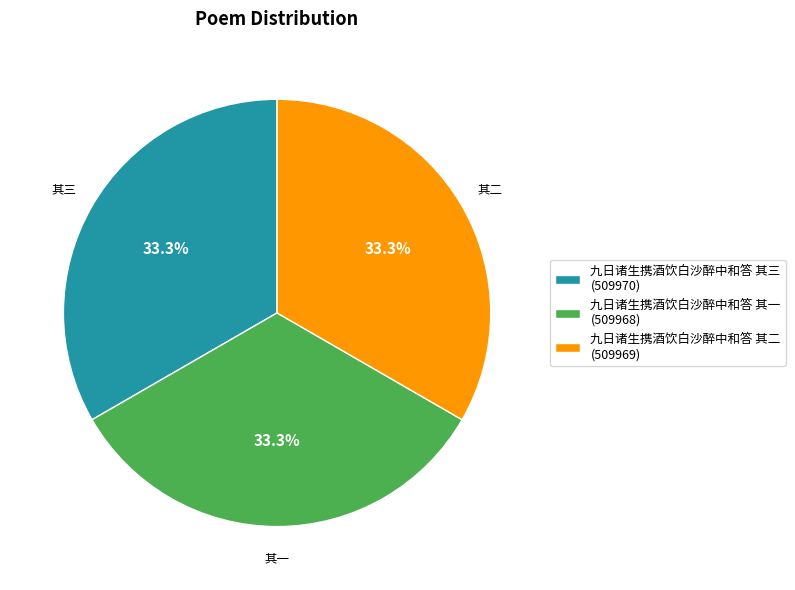

How many segments does this pie chart have?

3